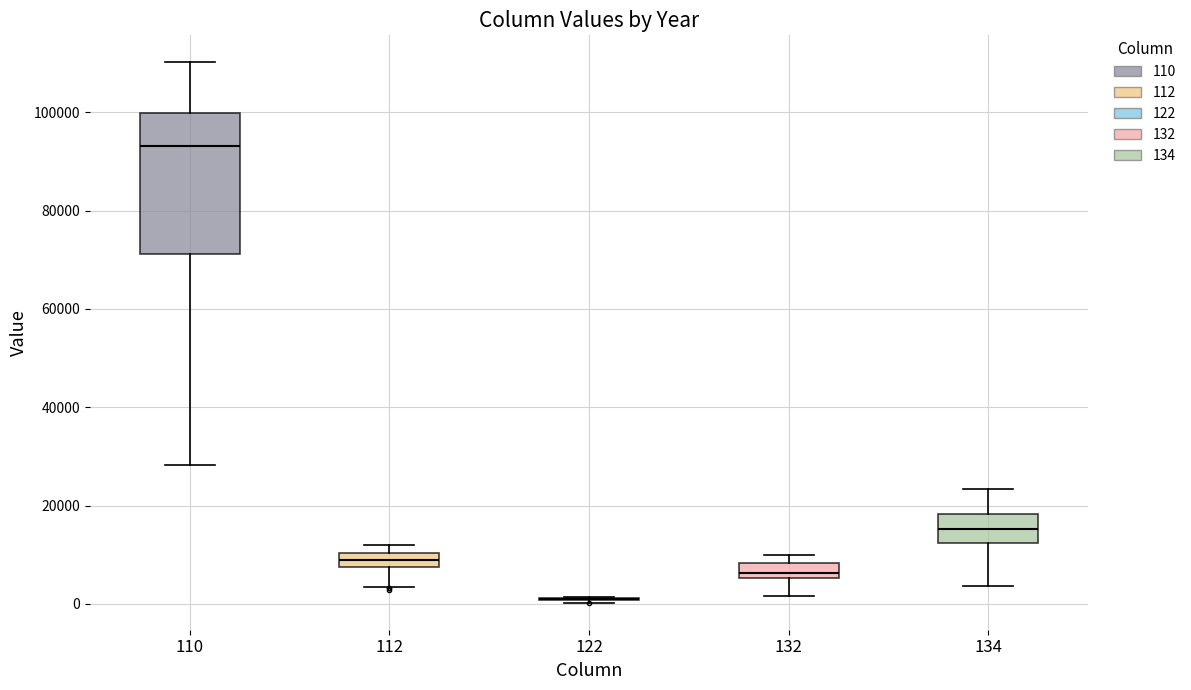

Where does the upper whisker of the box at x = 134 end on the y-axis? The values are not printed on the chart, so give them approximately, as read against the axis.

24000